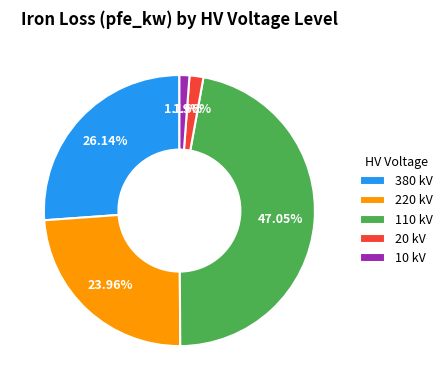

Do 110 kV and 10 kV together represent more than half of the pie?

No